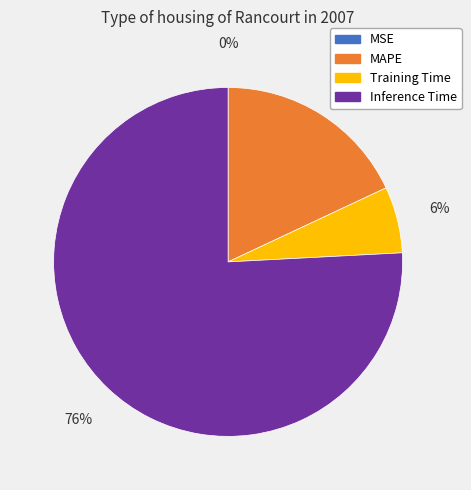

Does any single category account for the majority?

Yes